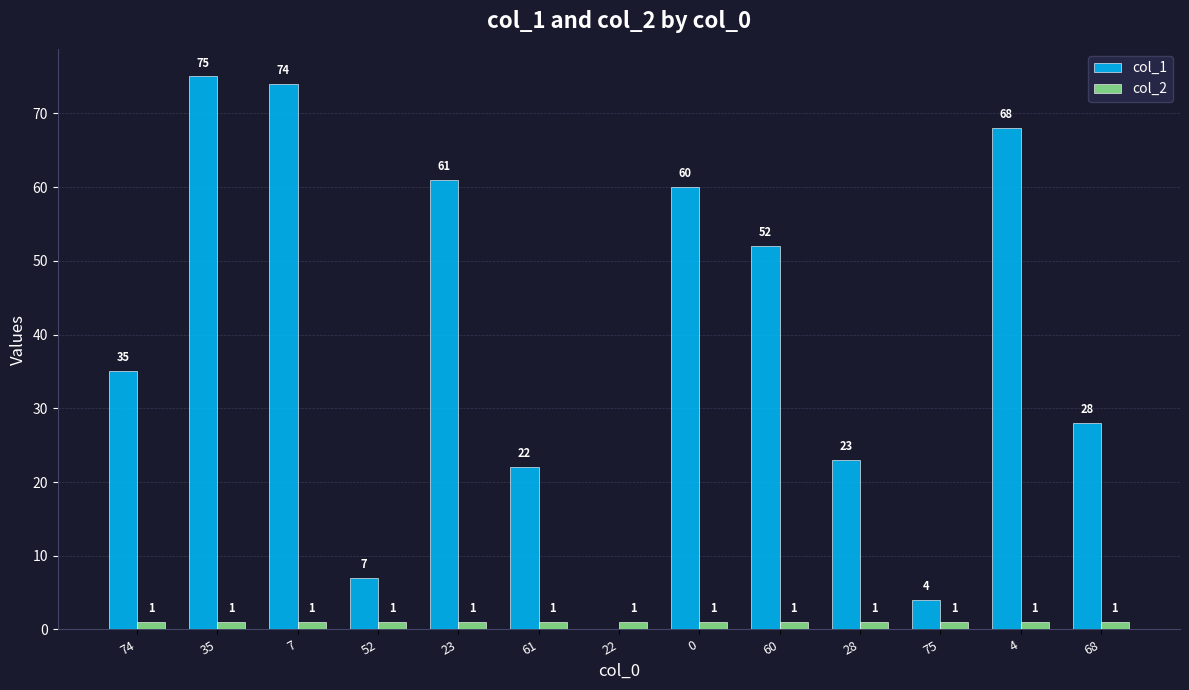

At which category does the chart reach its peak across all series?

35